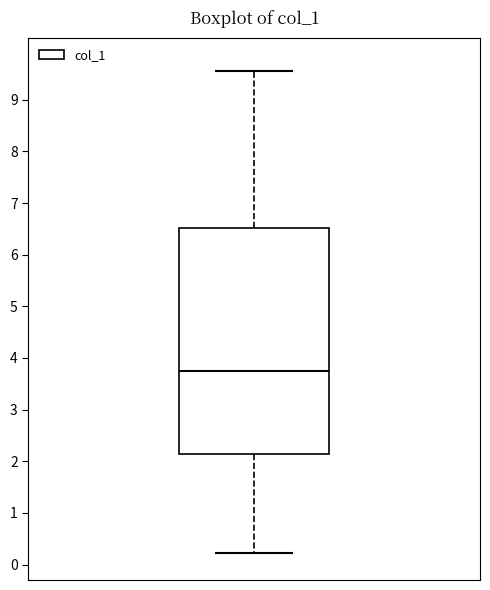

Read this box plot against the y-axis: the position of the median line, the range covered by the box, and the ends of both whiskers. The values are not printed on the chart, so give them approximately, as read against the axis.

median 3.7, box 2.1 to 6.5, whiskers 0.2 to 9.6